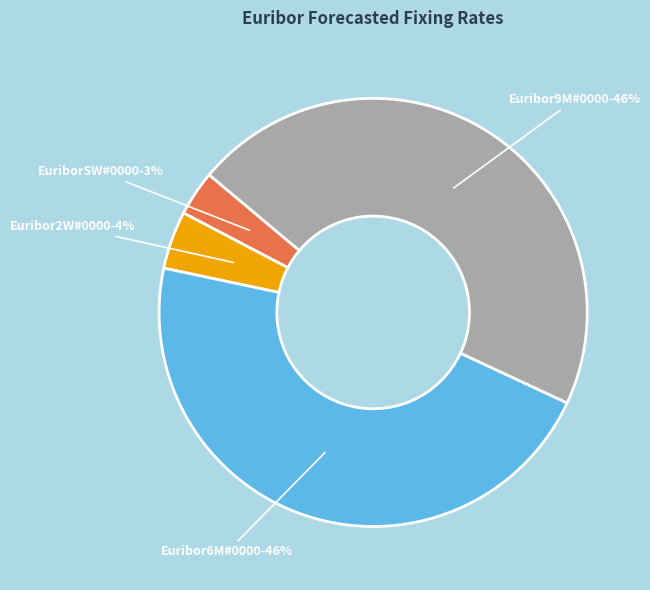

To the nearest percent, what percentage of the pie is EuriborSW#0000?

3%